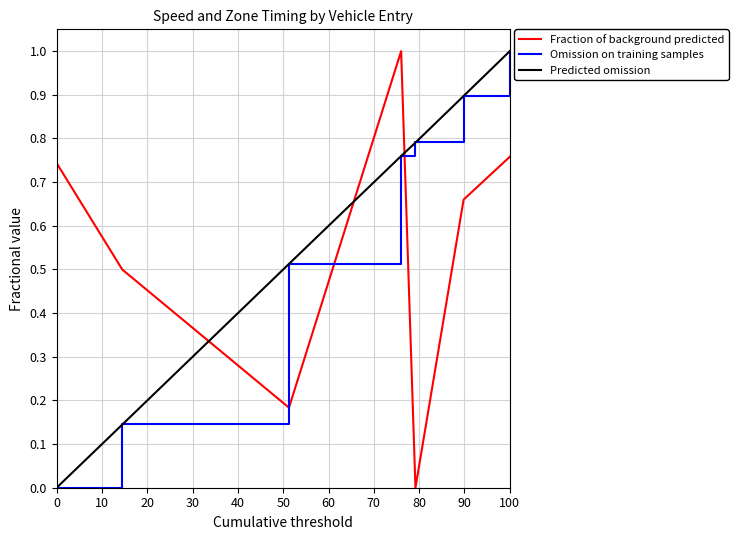

What is the difference between the maximum and minimum values in the Fraction of background predicted series?

1.0